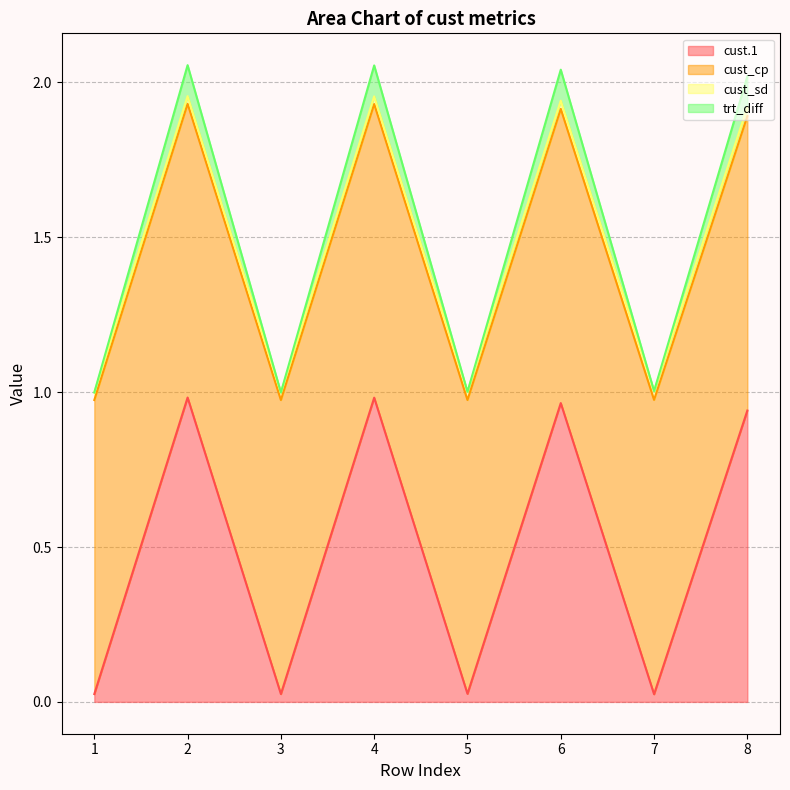

At which category is the sum across all series the highest?

2